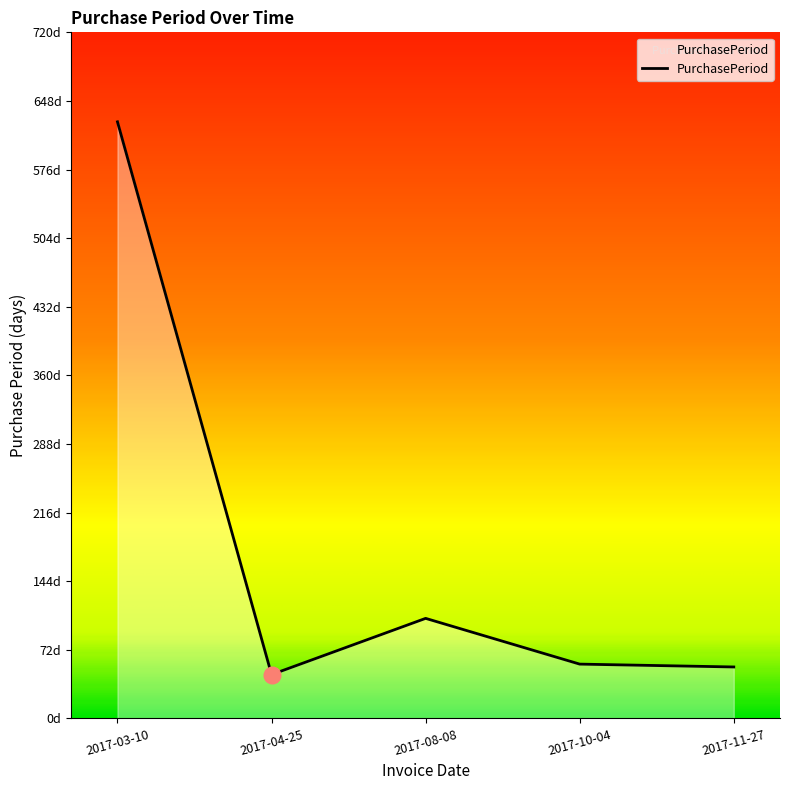

What is the greatest value displayed?

626